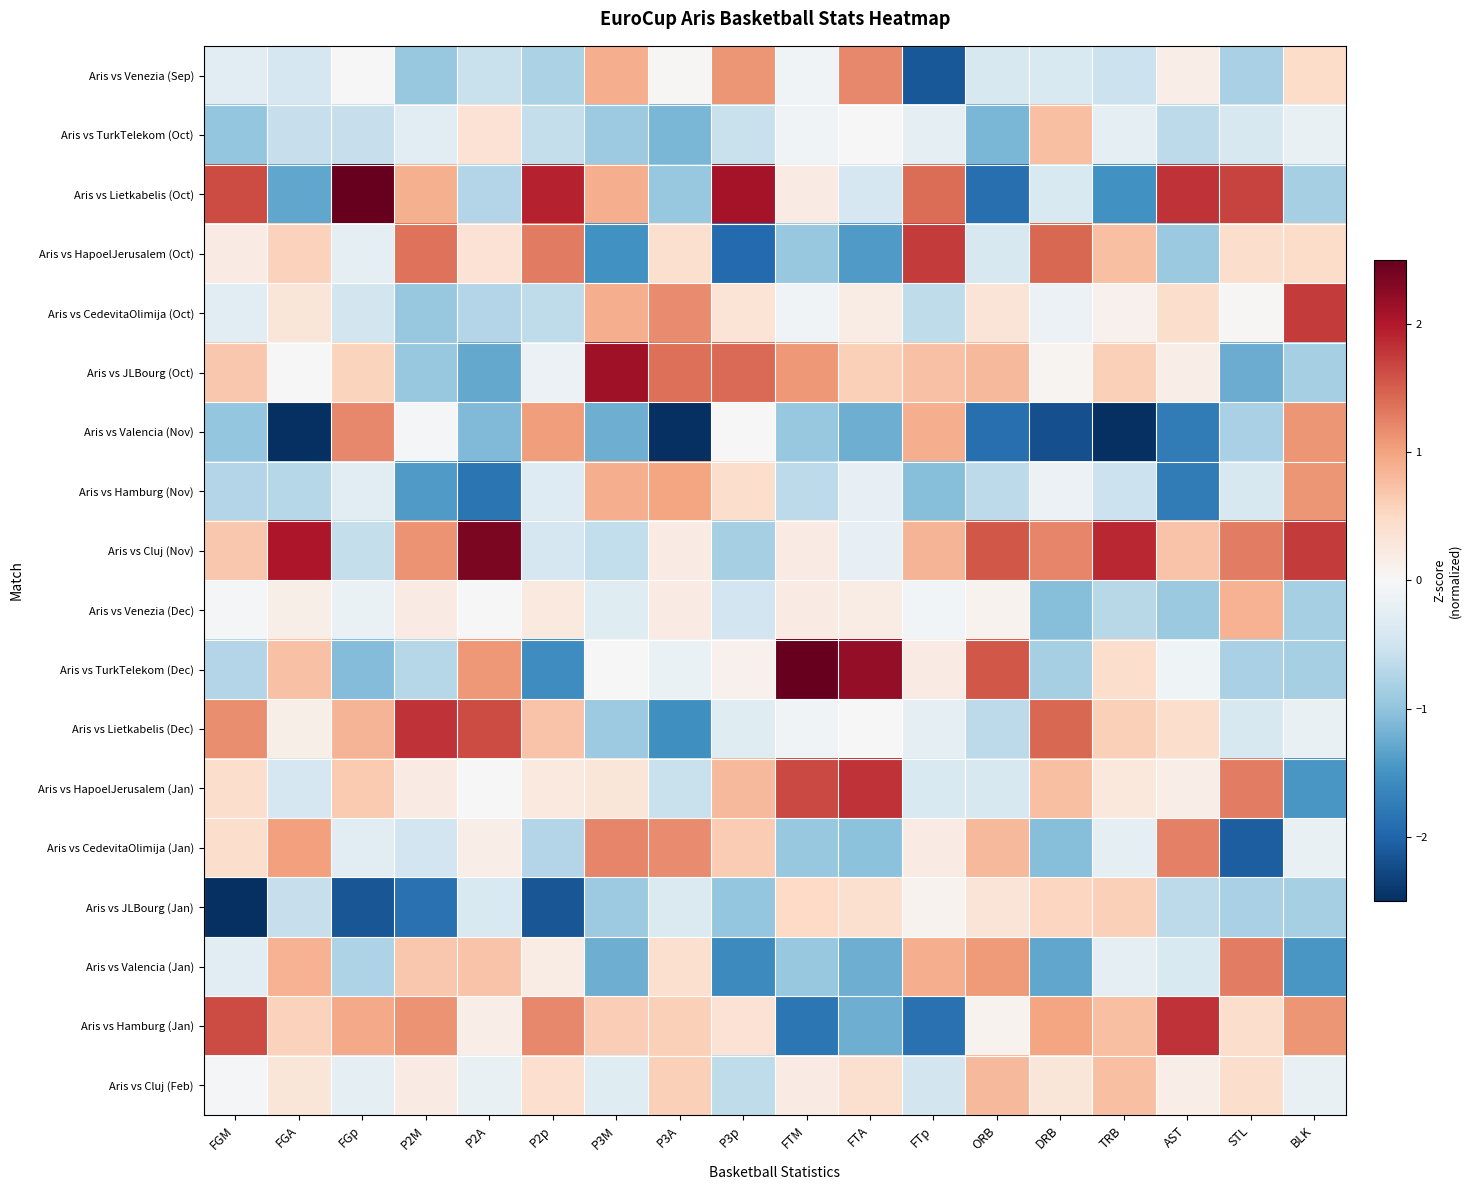

Reading right to left, what are all the values shown in this chart?

Aris vs Venezia (Sep): BLK=0.5	STL=-0.8	AST=0.2	TRB=-0.5	DRB=-0.4	ORB=-0.4	FTp=-2.1	FTA=1.2	FTM=-0.1	P3p=1.1	P3A=0.0	P3M=0.9	P2p=-0.8	P2A=-0.6	P2M=-0.9	FGp=-0.0	FGA=-0.4	FGM=-0.3
Aris vs TurkTelekom (Oct): BLK=-0.2	STL=-0.4	AST=-0.7	TRB=-0.2	DRB=0.8	ORB=-1.1	FTp=-0.2	FTA=-0.0	FTM=-0.1	P3p=-0.6	P3A=-1.1	P3M=-0.9	P2p=-0.6	P2A=0.4	P2M=-0.3	FGp=-0.6	FGA=-0.6	FGM=-1.0
Aris vs Lietkabelis (Oct): BLK=-0.8	STL=1.7	AST=1.8	TRB=-1.5	DRB=-0.4	ORB=-1.9	FTp=1.4	FTA=-0.4	FTM=0.2	P3p=2.1	P3A=-0.9	P3M=0.9	P2p=1.9	P2A=-0.7	P2M=0.9	FGp=2.6	FGA=-1.3	FGM=1.6
Aris vs HapoelJerusalem (Oct): BLK=0.5	STL=0.4	AST=-0.9	TRB=0.8	DRB=1.4	ORB=-0.4	FTp=1.7	FTA=-1.4	FTM=-0.9	P3p=-1.9	P3A=0.4	P3M=-1.5	P2p=1.3	P2A=0.4	P2M=1.4	FGp=-0.2	FGA=0.6	FGM=0.2
Aris vs CedevitaOlimija (Oct): BLK=1.7	STL=0.0	AST=0.4	TRB=0.1	DRB=-0.2	ORB=0.3	FTp=-0.6	FTA=0.2	FTM=-0.1	P3p=0.3	P3A=1.2	P3M=0.9	P2p=-0.6	P2A=-0.7	P2M=-0.9	FGp=-0.5	FGA=0.3	FGM=-0.3
Aris vs JLBourg (Oct): BLK=-0.8	STL=-1.2	AST=0.2	TRB=0.6	DRB=0.1	ORB=0.8	FTp=0.7	FTA=0.6	FTM=1.1	P3p=1.4	P3A=1.4	P3M=2.1	P2p=-0.1	P2A=-1.3	P2M=-0.9	FGp=0.5	FGA=0.0	FGM=0.7
Aris vs Valencia (Nov): BLK=1.1	STL=-0.8	AST=-1.7	TRB=-2.8	DRB=-2.2	ORB=-1.9	FTp=0.9	FTA=-1.2	FTM=-0.9	P3p=-0.0	P3A=-2.5	P3M=-1.2	P2p=1.1	P2A=-1.1	P2M=-0.0	FGp=1.2	FGA=-2.7	FGM=-1.0
Aris vs Hamburg (Nov): BLK=1.1	STL=-0.4	AST=-1.7	TRB=-0.5	DRB=-0.2	ORB=-0.7	FTp=-1.1	FTA=-0.2	FTM=-0.7	P3p=0.4	P3A=1.0	P3M=0.9	P2p=-0.3	P2A=-1.8	P2M=-1.4	FGp=-0.3	FGA=-0.7	FGM=-0.7
Aris vs Cluj (Nov): BLK=1.7	STL=1.3	AST=0.7	TRB=1.9	DRB=1.2	ORB=1.6	FTp=0.9	FTA=-0.2	FTM=0.2	P3p=-0.8	P3A=0.2	P3M=-0.6	P2p=-0.4	P2A=2.4	P2M=1.1	FGp=-0.6	FGA=2.0	FGM=0.7
Aris vs Venezia (Dec): BLK=-0.8	STL=0.9	AST=-0.9	TRB=-0.7	DRB=-1.1	ORB=0.1	FTp=-0.1	FTA=0.2	FTM=0.2	P3p=-0.5	P3A=0.2	P3M=-0.3	P2p=0.3	P2A=-0.0	P2M=0.2	FGp=-0.2	FGA=0.2	FGM=-0.0
Aris vs TurkTelekom (Dec): BLK=-0.8	STL=-0.8	AST=-0.1	TRB=0.4	DRB=-0.8	ORB=1.6	FTp=0.2	FTA=2.2	FTM=2.5	P3p=0.1	P3A=-0.2	P3M=0.0	P2p=-1.5	P2A=1.1	P2M=-0.7	FGp=-1.1	FGA=0.7	FGM=-0.7
Aris vs Lietkabelis (Dec): BLK=-0.2	STL=-0.4	AST=0.4	TRB=0.6	DRB=1.4	ORB=-0.7	FTp=-0.2	FTA=-0.0	FTM=-0.1	P3p=-0.3	P3A=-1.5	P3M=-0.9	P2p=0.7	P2A=1.6	P2M=1.8	FGp=0.9	FGA=0.2	FGM=1.2
Aris vs HapoelJerusalem (Jan): BLK=-1.5	STL=1.3	AST=0.2	TRB=0.3	DRB=0.8	ORB=-0.4	FTp=-0.4	FTA=1.8	FTM=1.7	P3p=0.8	P3A=-0.6	P3M=0.3	P2p=0.3	P2A=-0.0	P2M=0.2	FGp=0.6	FGA=-0.4	FGM=0.4
Aris vs CedevitaOlimija (Jan): BLK=-0.2	STL=-2.1	AST=1.3	TRB=-0.2	DRB=-1.1	ORB=0.8	FTp=0.2	FTA=-1.0	FTM=-0.9	P3p=0.6	P3A=1.2	P3M=1.2	P2p=-0.7	P2A=0.2	P2M=-0.5	FGp=-0.3	FGA=1.0	FGM=0.4
Aris vs JLBourg (Jan): BLK=-0.8	STL=-0.8	AST=-0.7	TRB=0.6	DRB=0.5	ORB=0.3	FTp=0.1	FTA=0.4	FTM=0.5	P3p=-1.0	P3A=-0.4	P3M=-0.9	P2p=-2.1	P2A=-0.4	P2M=-1.9	FGp=-2.1	FGA=-0.6	FGM=-2.6
Aris vs Valencia (Jan): BLK=-1.5	STL=1.3	AST=-0.4	TRB=-0.2	DRB=-1.3	ORB=1.1	FTp=0.9	FTA=-1.2	FTM=-0.9	P3p=-1.6	P3A=0.4	P3M=-1.2	P2p=0.2	P2A=0.7	P2M=0.7	FGp=-0.8	FGA=0.9	FGM=-0.3
Aris vs Hamburg (Jan): BLK=1.1	STL=0.4	AST=1.8	TRB=0.8	DRB=1.0	ORB=0.1	FTp=-1.9	FTA=-1.2	FTM=-1.8	P3p=0.4	P3A=0.6	P3M=0.6	P2p=1.2	P2A=0.2	P2M=1.1	FGp=1.0	FGA=0.6	FGM=1.6
Aris vs Cluj (Feb): BLK=-0.2	STL=0.4	AST=0.2	TRB=0.8	DRB=0.3	ORB=0.8	FTp=-0.5	FTA=0.4	FTM=0.2	P3p=-0.6	P3A=0.6	P3M=-0.3	P2p=0.4	P2A=-0.2	P2M=0.2	FGp=-0.3	FGA=0.3	FGM=-0.0